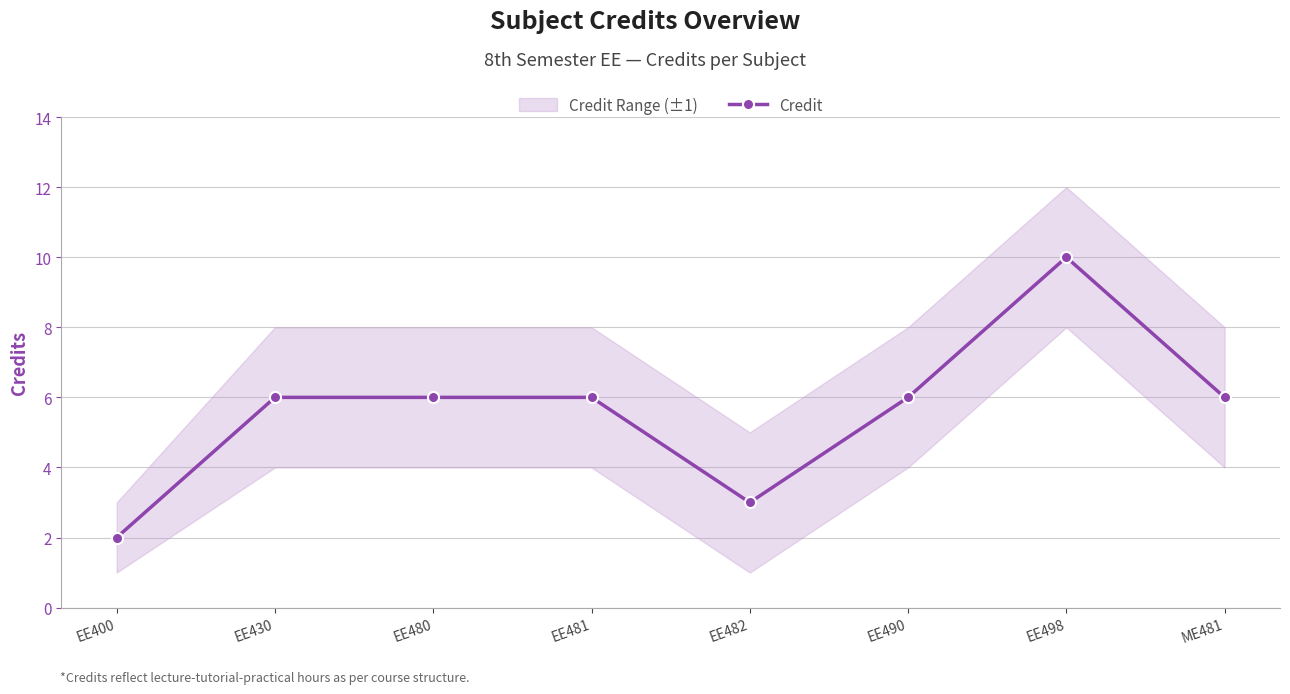

At which label does the data first exceed 6?

EE498